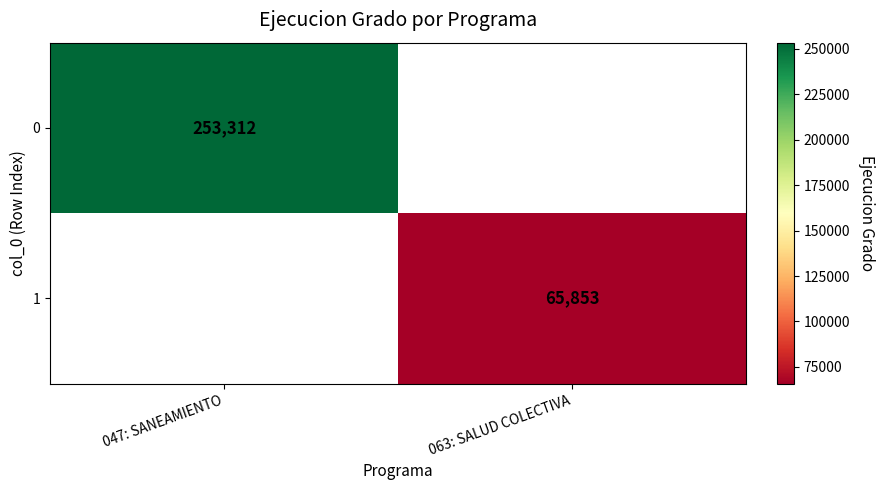

What is the minimum value shown in the chart?

65853.0